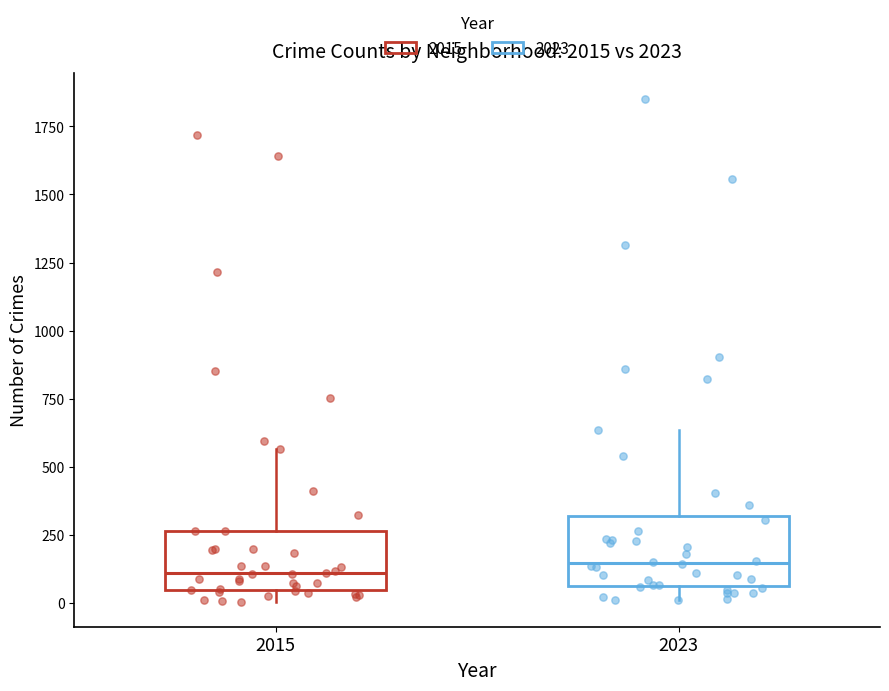

Reading left to right, read every box against the y-axis: the position of its median line, the range the box covers, and the ends of its whiskers. The values are not printed on the chart, so give them approximately, as read against the axis.

2015: median 100, box 50 to 250, whiskers 0 to 550
2023: median 150, box 50 to 300, whiskers 0 to 650